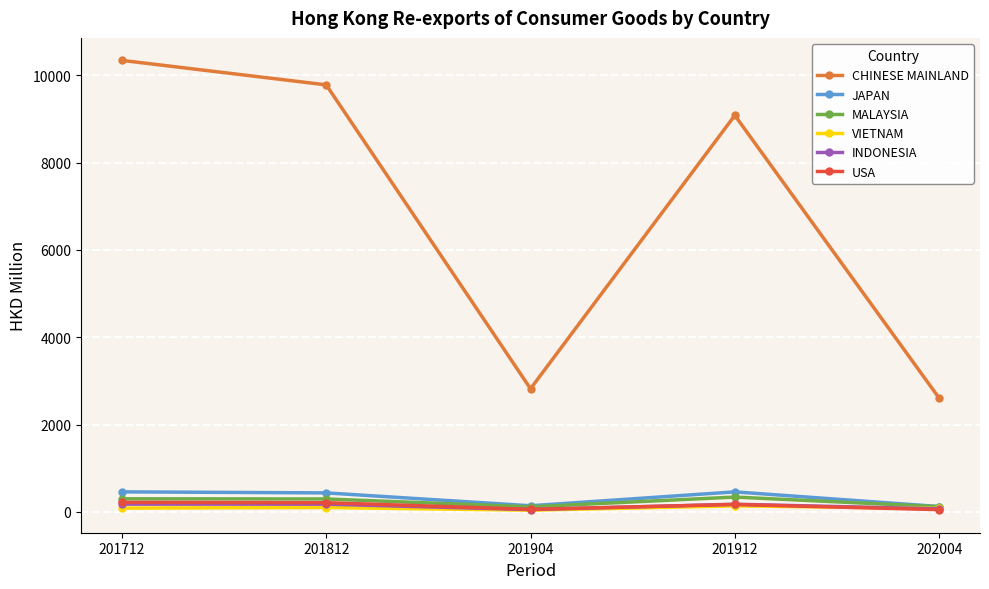

Does the chart display data point markers on the line(s)?

Yes